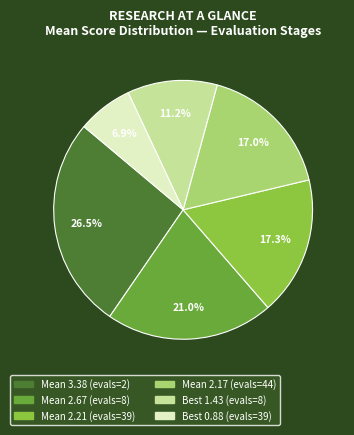

Does any single category account for the majority?

No